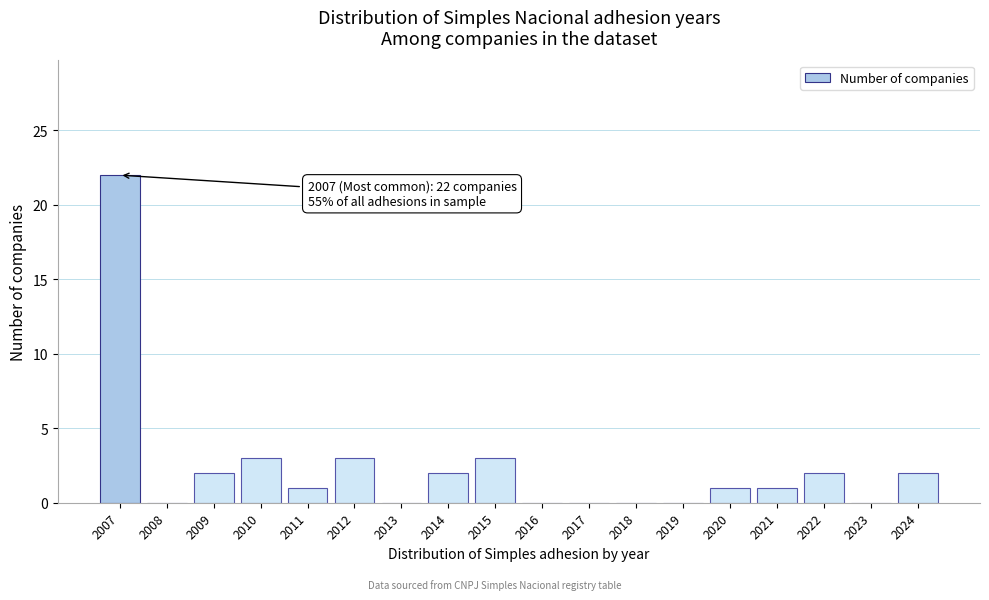

Reading right to left, extract all data points from this chart.

2024=2	2023=0	2022=2	2021=1	2020=1	2019=0	2018=0	2017=0	2016=0	2015=3	2014=2	2013=0	2012=3	2011=1	2010=3	2009=2	2008=0	2007=22